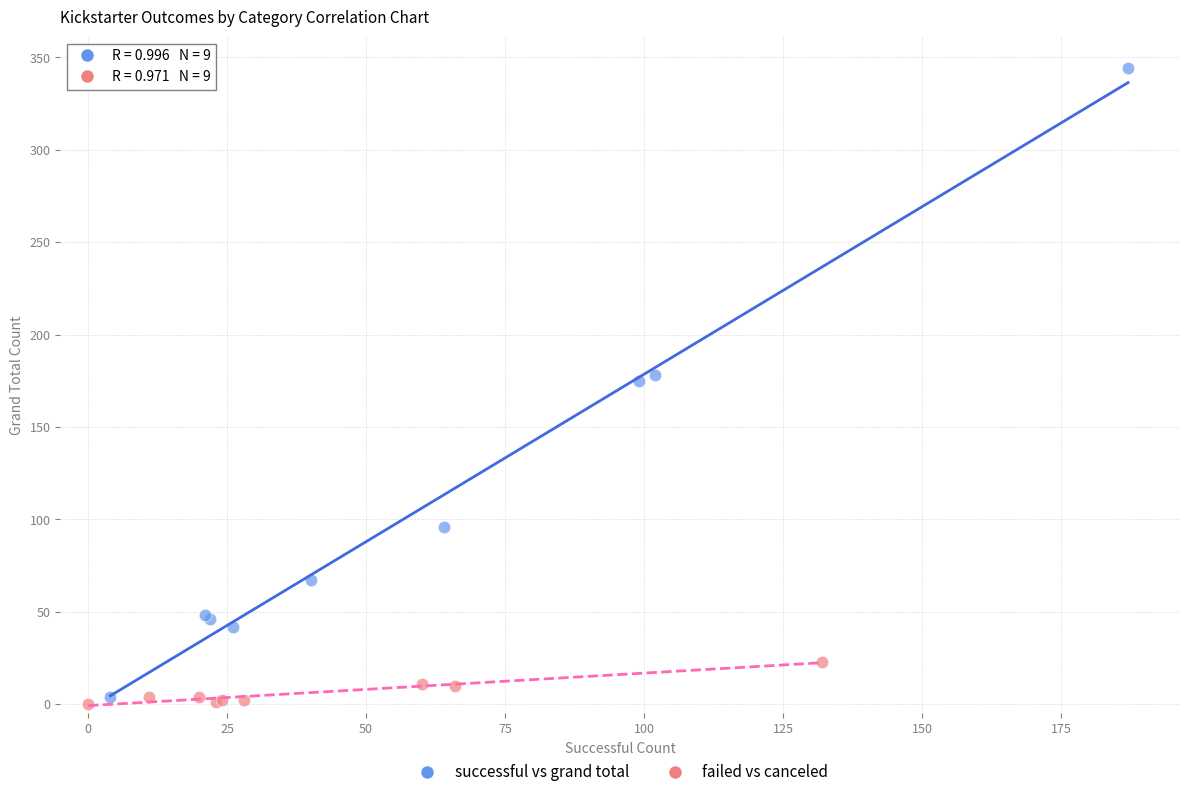

Which series reaches the maximum Y coordinate?

successful vs grand total